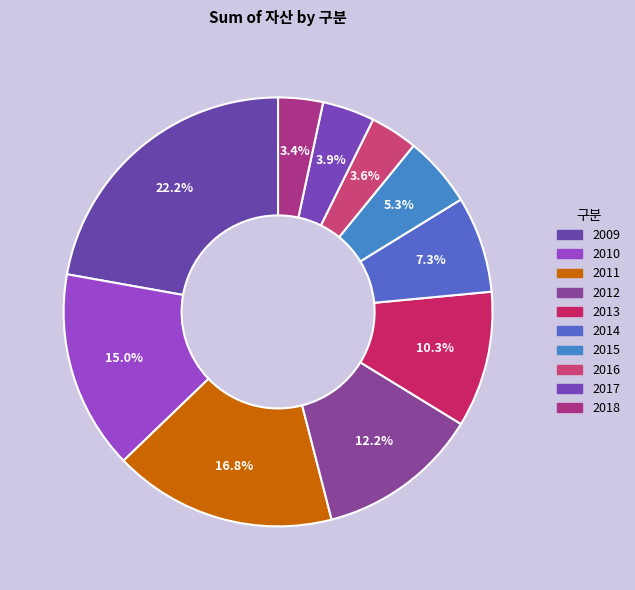

How many segments does this pie chart have?

10